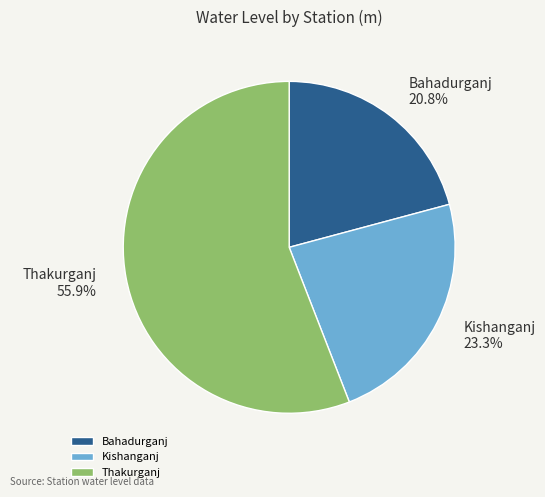

Which slice is the largest?

Thakurganj